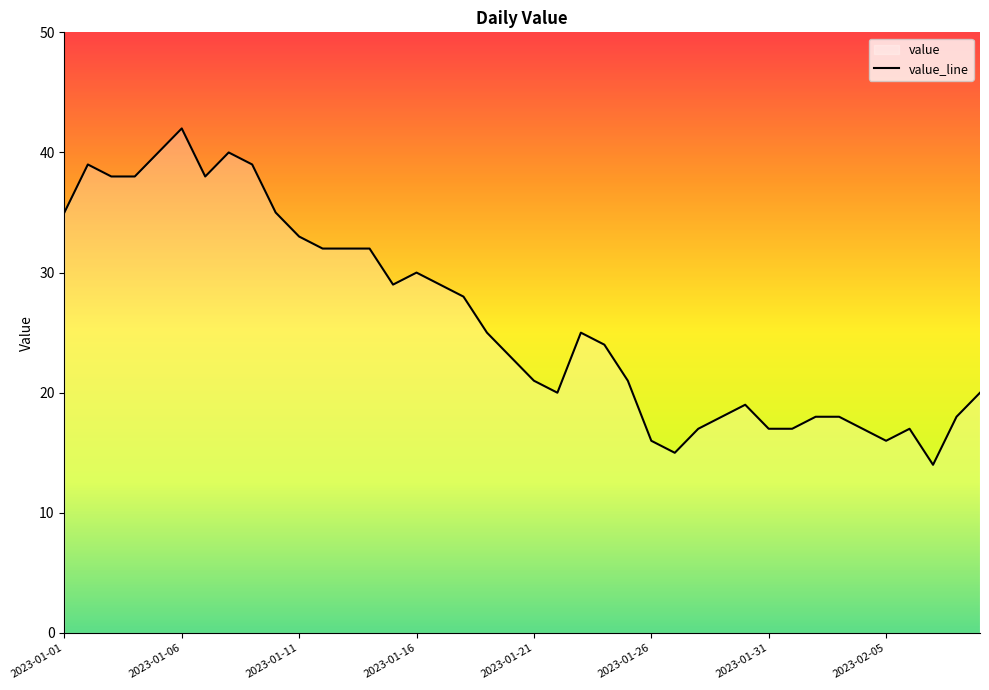

What is the label of the 37th point from the right?

2023-01-04